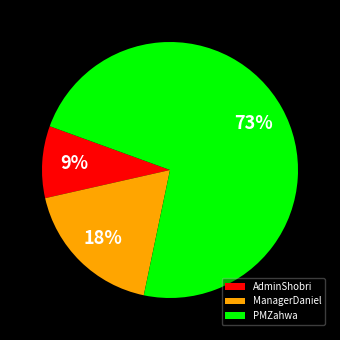

Between AdminShobri and PMZahwa, which is larger?

PMZahwa